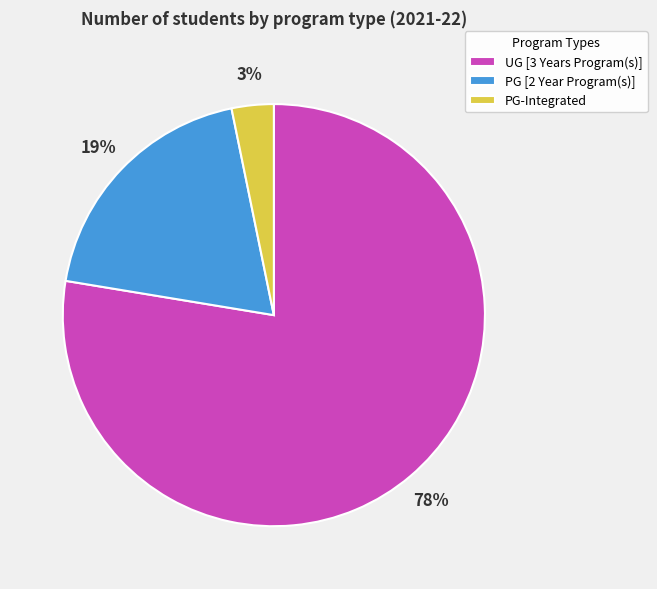

Count the number of slices in the pie.

3